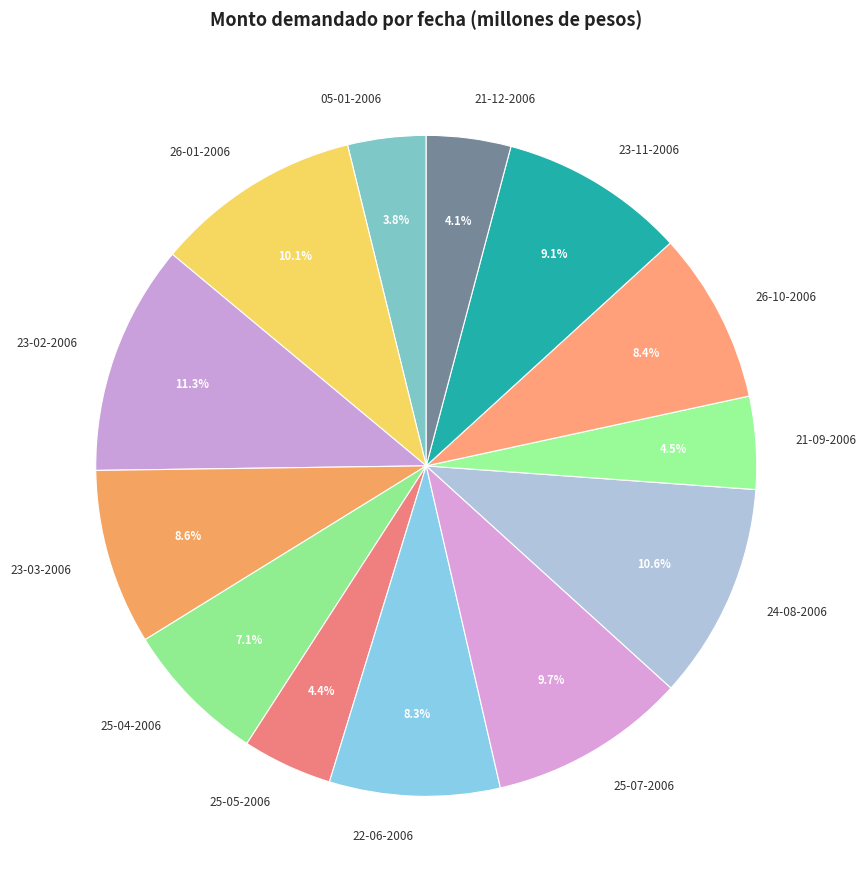

Do 25-04-2006 and 23-02-2006 together represent more than half of the pie?

No